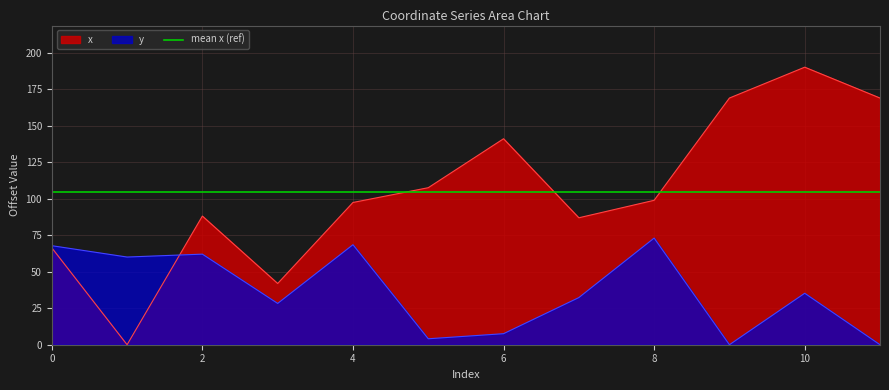

Rank the series by their maximum value, from highest to lowest.

x, y